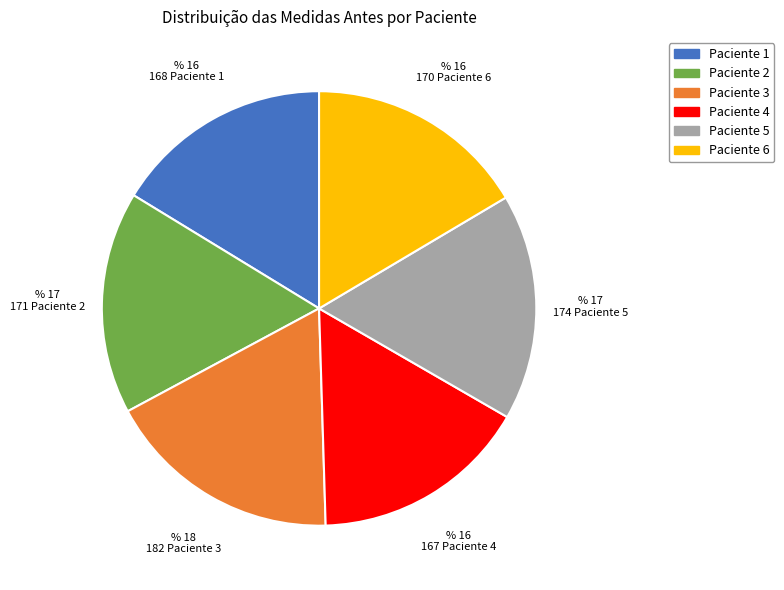

Does Paciente 1 account for over 50% of the chart?

No